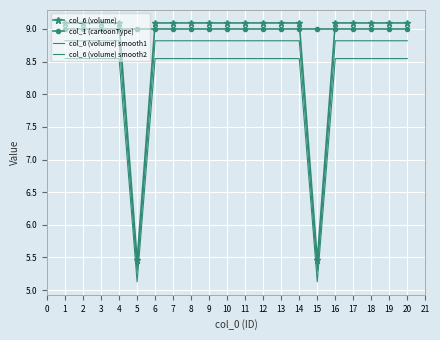

Which series has the widest spread of values?

col_6 (volume)